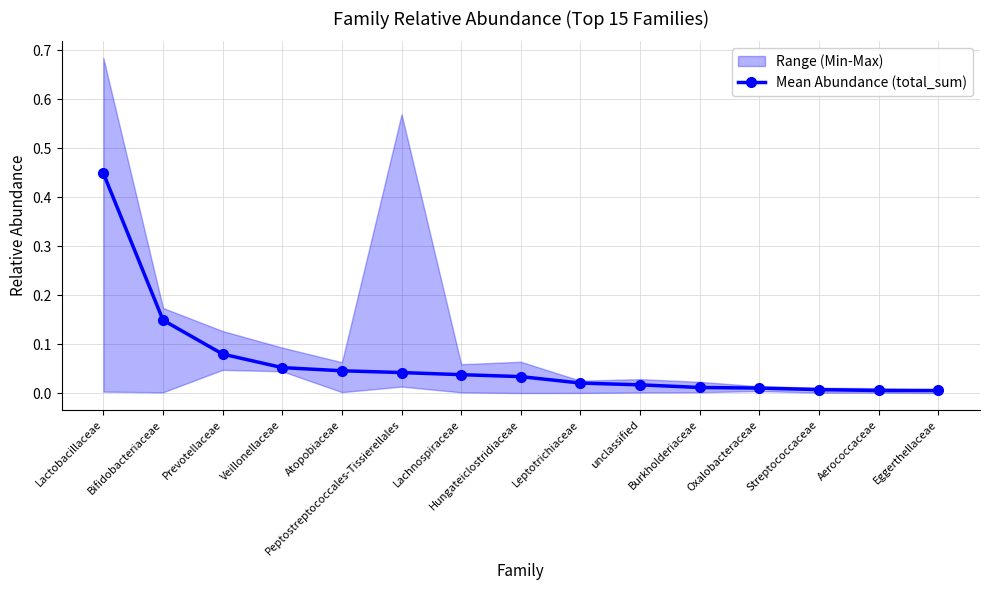

Reading left to right, extract all data points from this chart.

Lactobacillaceae=0.4	Bifidobacteriaceae=0.1	Prevotellaceae=0.1	Veillonellaceae=0.1	Atopobiaceae=0.0	Peptostreptococcales-Tissierellales=0.0	Lachnospiraceae=0.0	Hungateiclostridiaceae=0.0	Leptotrichiaceae=0.0	unclassified=0.0	Burkholderiaceae=0.0	Oxalobacteraceae=0.0	Streptococcaceae=0.0	Aerococcaceae=0.0	Eggerthellaceae=0.0